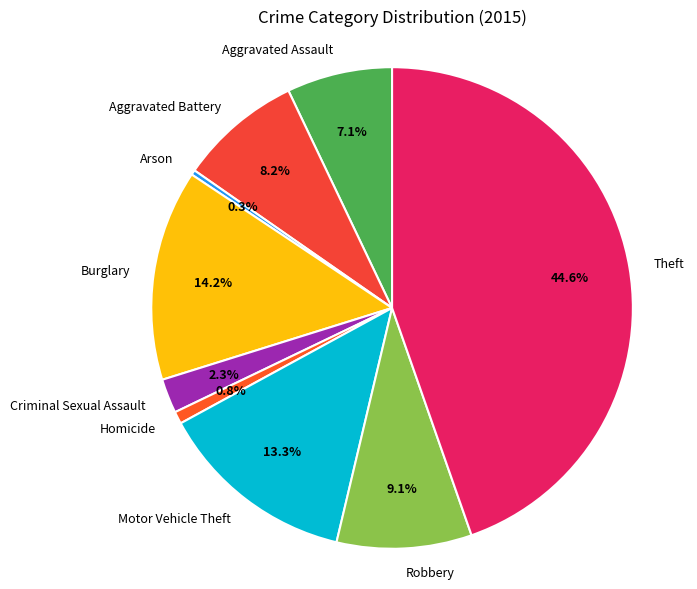

What percentage is the Aggravated Assault slice, to the nearest percent?

7%